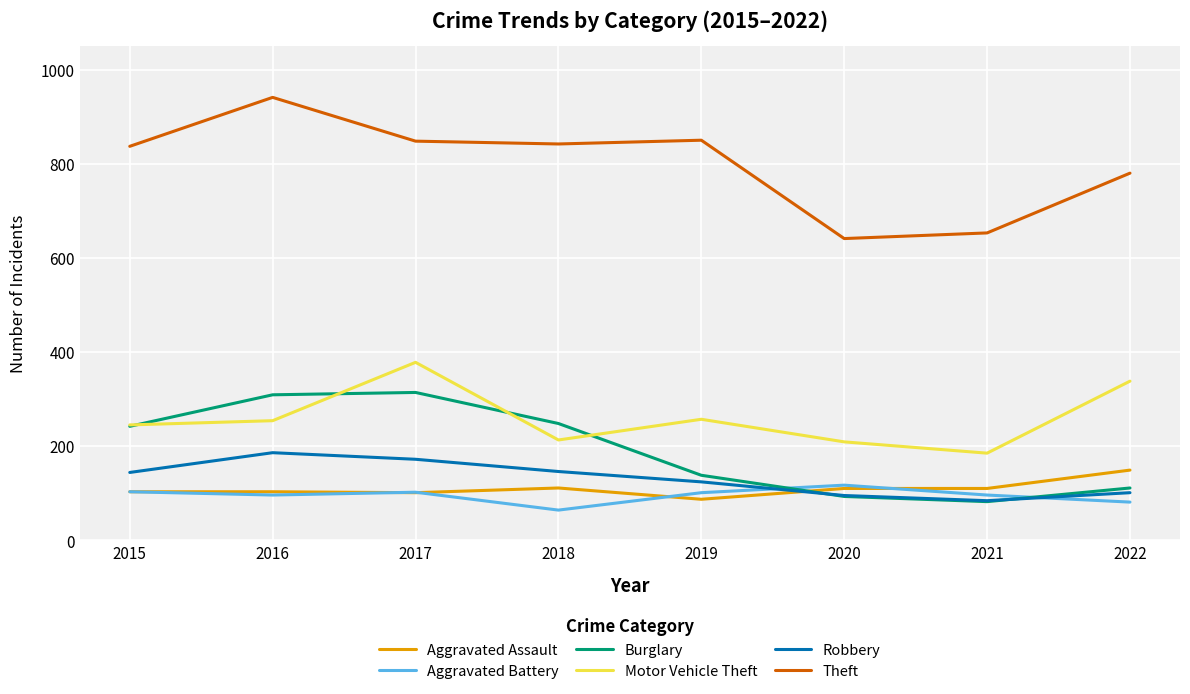

What is the spread (max minus min) of values at 2019?

763